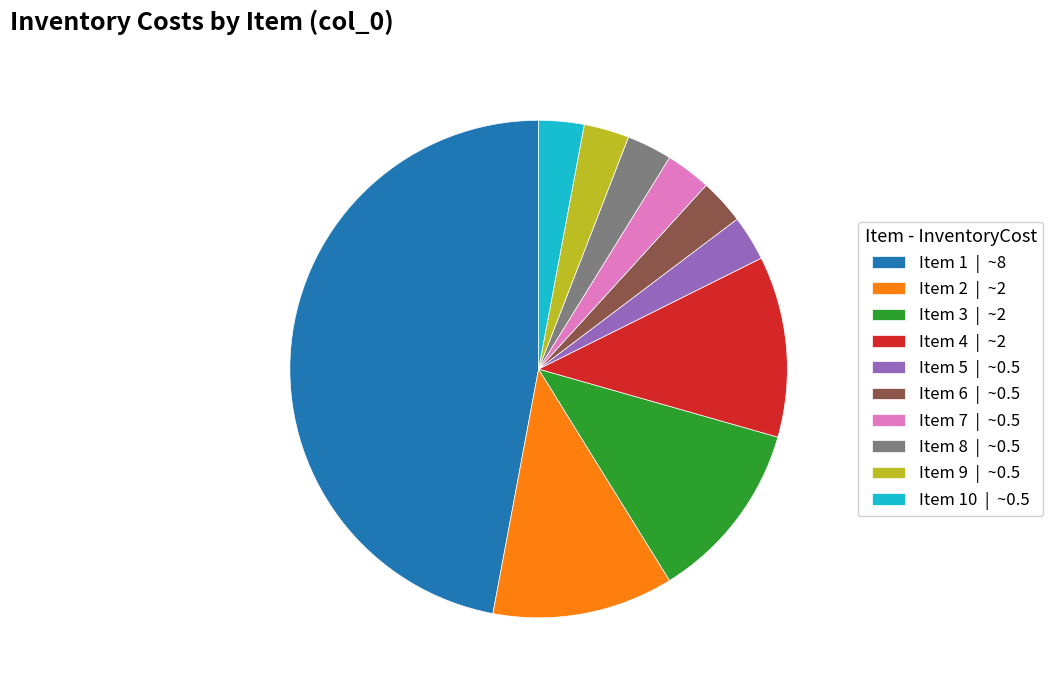

Which has a higher value, Item 8 | ~0.5 or Item 3 | ~2?

Item 3 | ~2